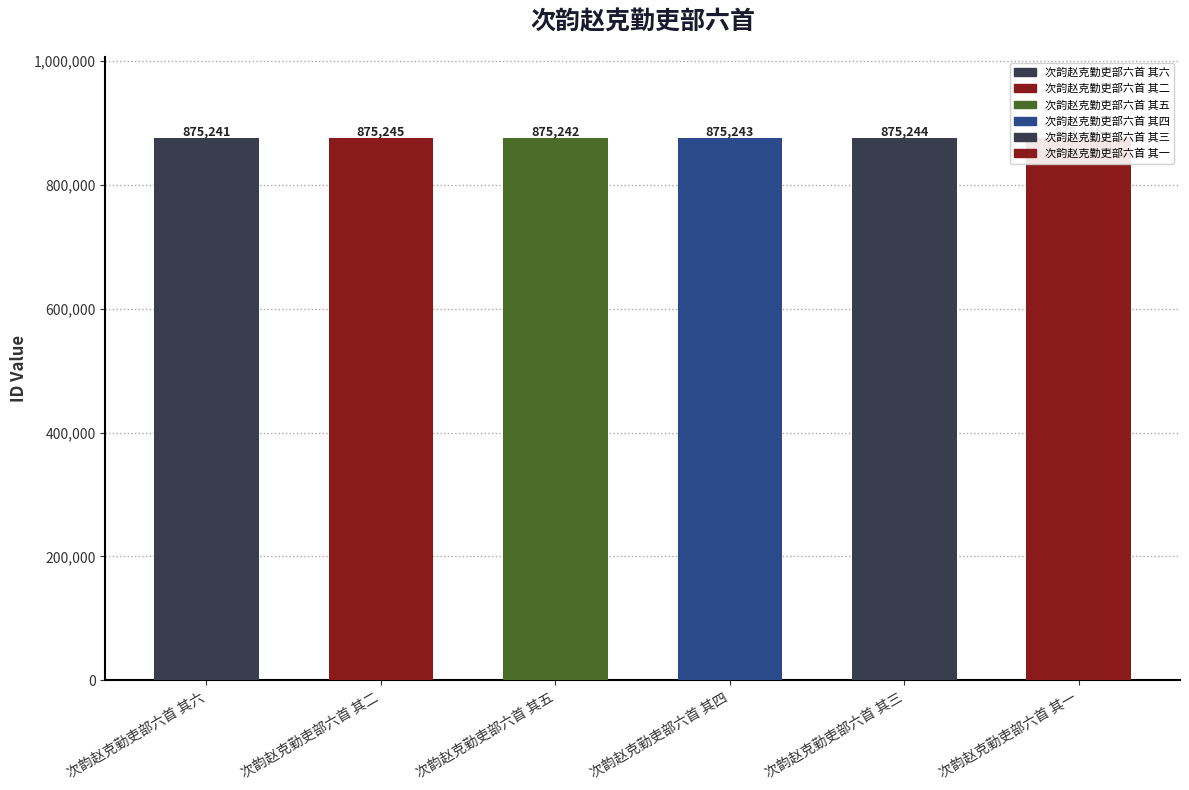

Rank the categories by value from highest to lowest.

次韵赵克勤吏部六首 其一, 次韵赵克勤吏部六首 其二, 次韵赵克勤吏部六首 其三, 次韵赵克勤吏部六首 其四, 次韵赵克勤吏部六首 其五, 次韵赵克勤吏部六首 其六